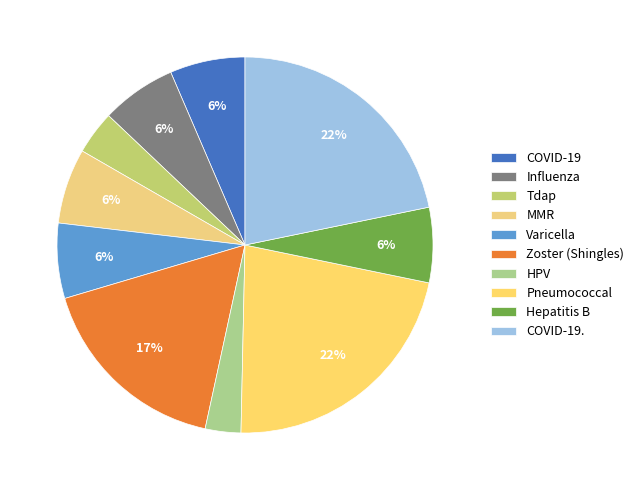

Rank the categories by value from highest to lowest.

Pneumococcal, COVID-19., Zoster (Shingles), COVID-19, Influenza, MMR, Varicella, Hepatitis B, Tdap, HPV